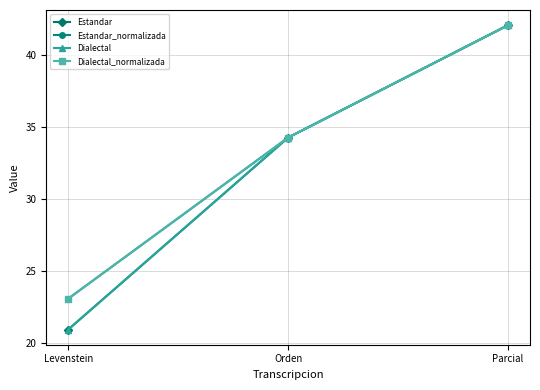

What is the total value across all series at Levenstein?

88.0